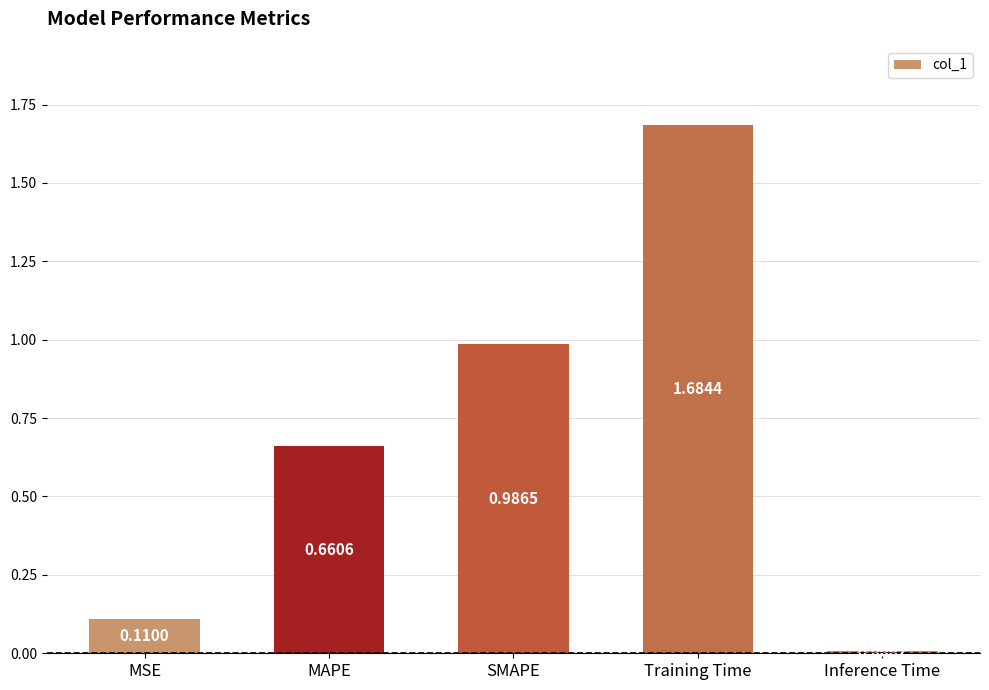

Between MSE and SMAPE, which is larger?

SMAPE